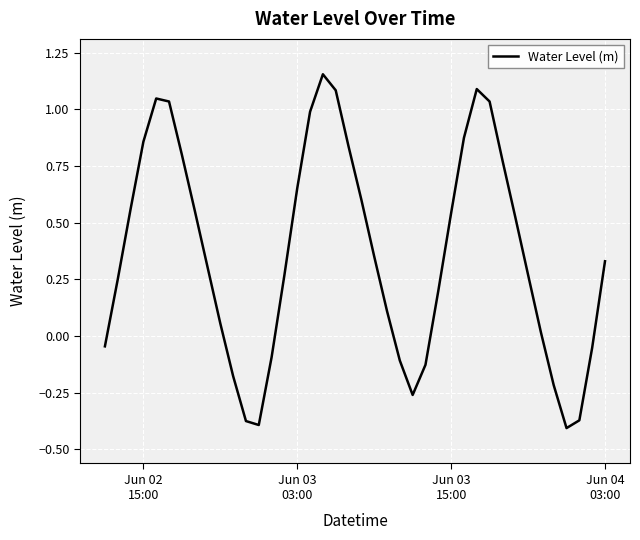

How many lines are shown in the chart?

1